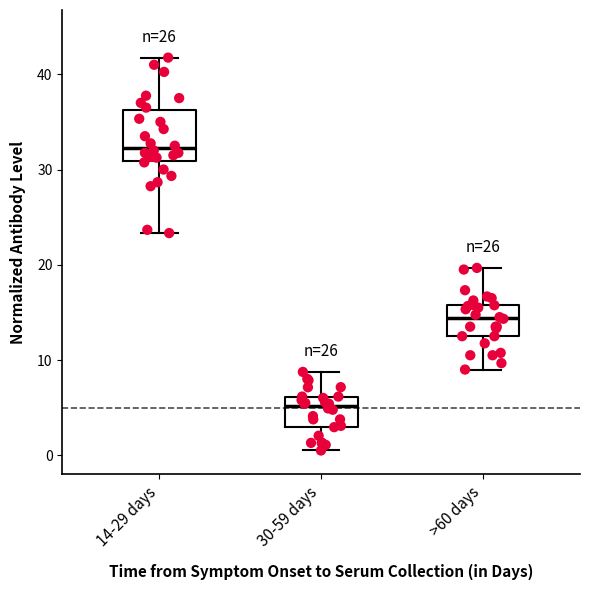

Reading left to right, read every box against the y-axis: the position of its median line, the range the box covers, and the ends of its whiskers. The values are not printed on the chart, so give them approximately, as read against the axis.

14-29 days: median 32, box 31 to 36, whiskers 23 to 42
30-59 days: median 5, box 3 to 6, whiskers 1 to 9
>60 days: median 14, box 13 to 16, whiskers 9 to 20